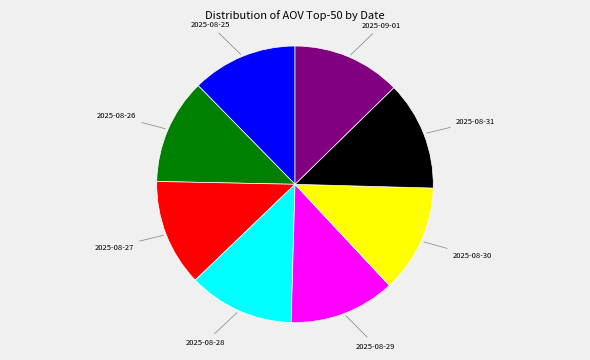

Is there any slice that represents more than half of the pie?

No